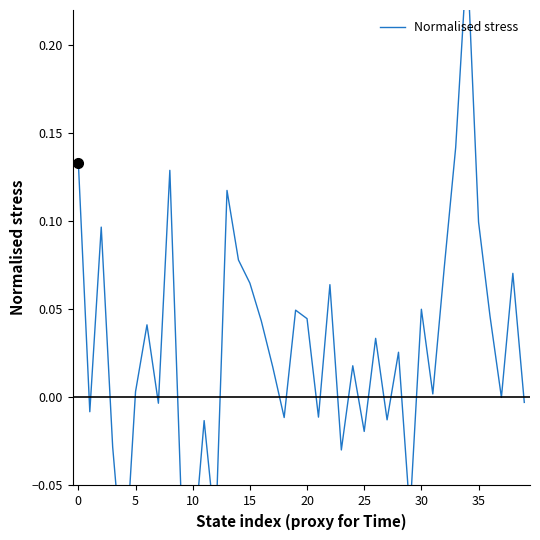

Reading left to right, extract all data points from this chart.

0.1	-0.0	0.1	-0.0	-0.1	0.0	0.0	-0.0	0.1	-0.1	-0.1	-0.0	-0.1	0.1	0.1	0.1	0.0	0.0	-0.0	0.0	0.0	-0.0	0.1	-0.0	0.0	-0.0	0.0	-0.0	0.0	-0.1	0.1	0.0	0.1	0.1	0.3	0.1	0.0	0.0	0.1	-0.0